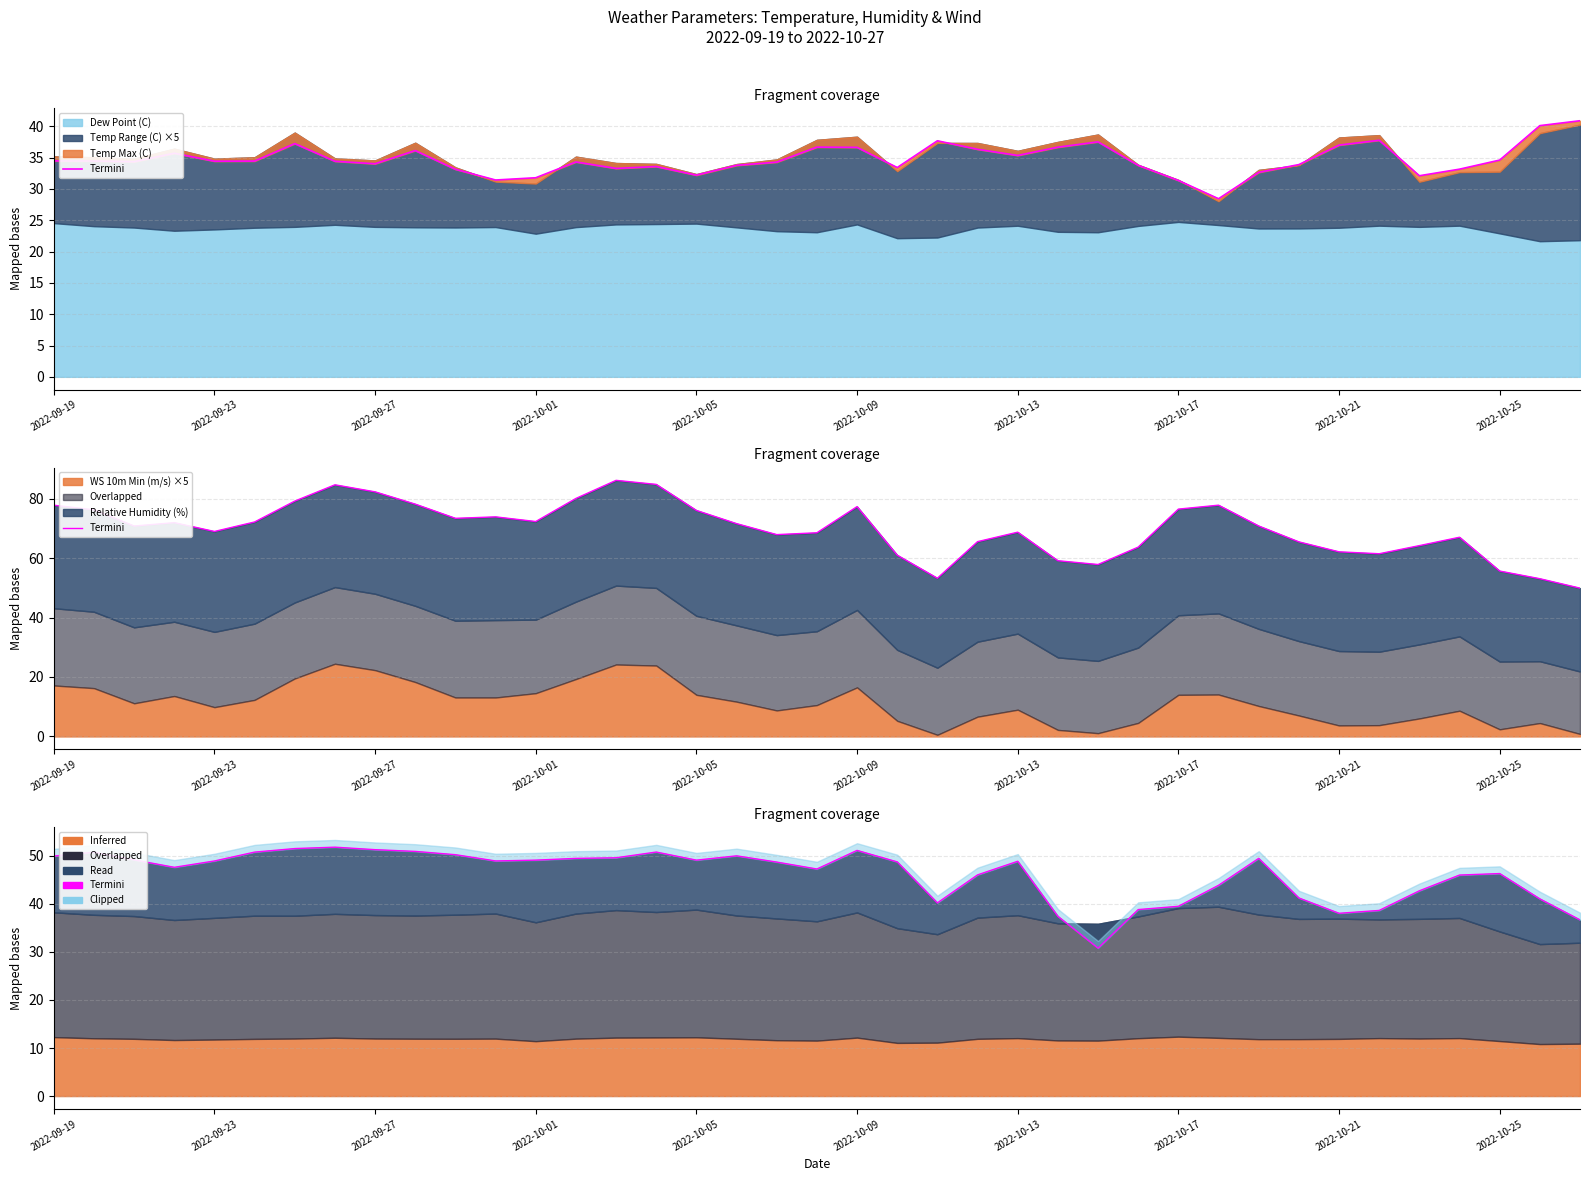

What is the difference between the values at 2022-09-27 and 33?

10.5